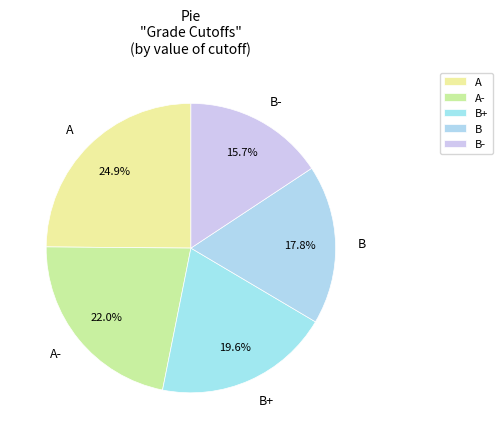

Which slice is the smallest?

B-